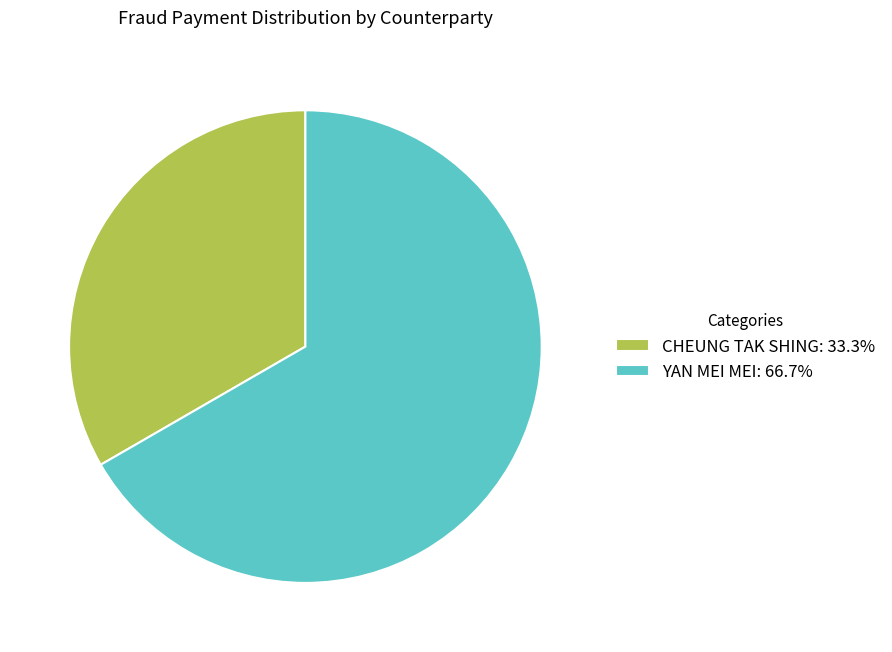

Rank the categories by value from highest to lowest.

YAN MEI MEI, CHEUNG TAK SHING